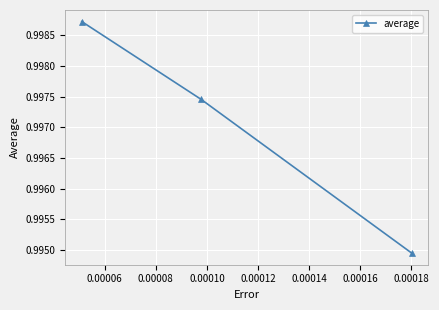

How many values are between 0 and 1?

3